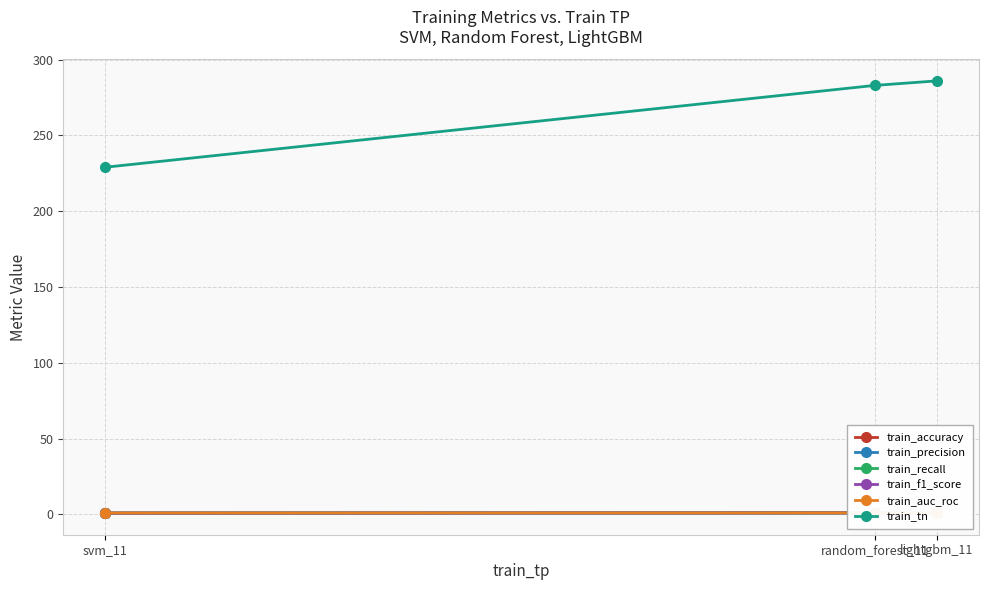

What is the label of the 1st point from the right?

lightgbm_11